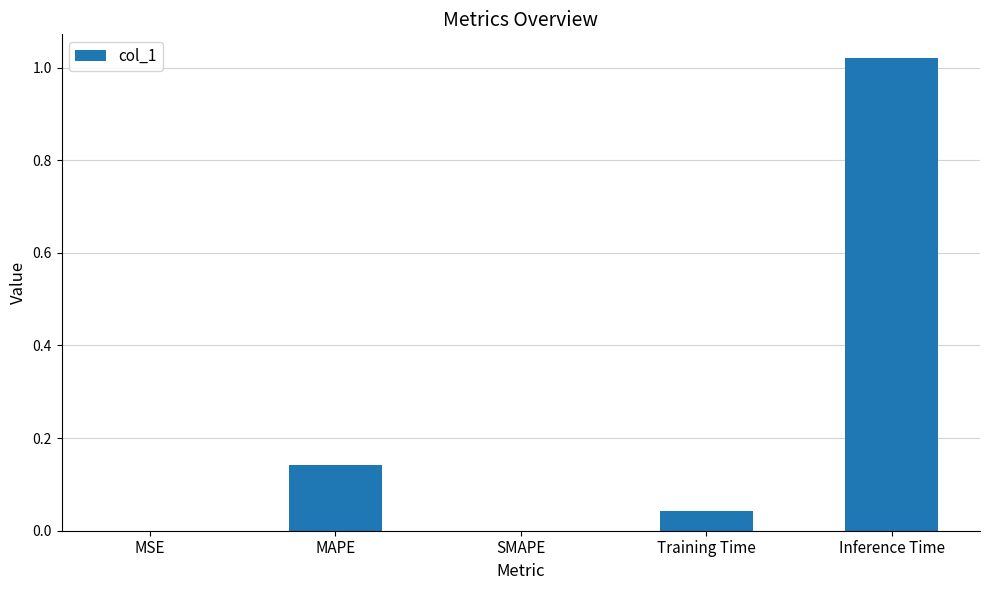

What is the change in value from SMAPE to Inference Time?

+1.0